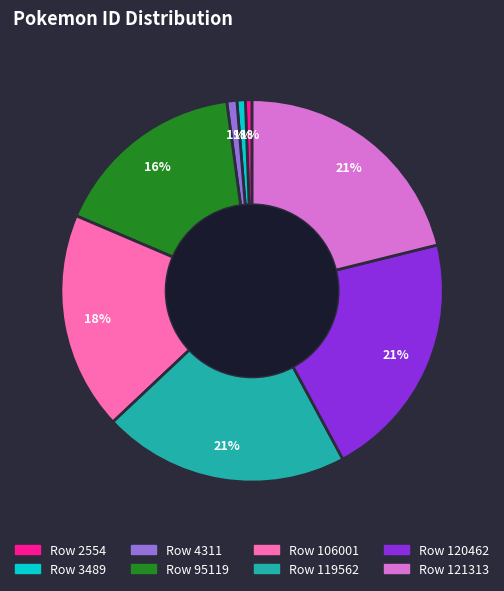

To the nearest percent, what is the average slice percentage?

12%